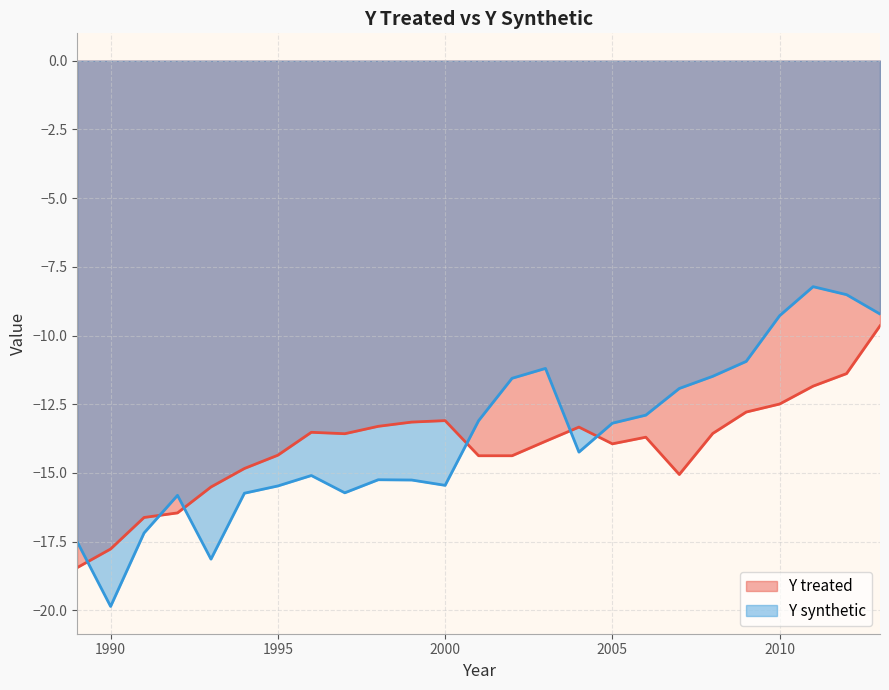

What is the minimum value for Y synthetic?

-19.9